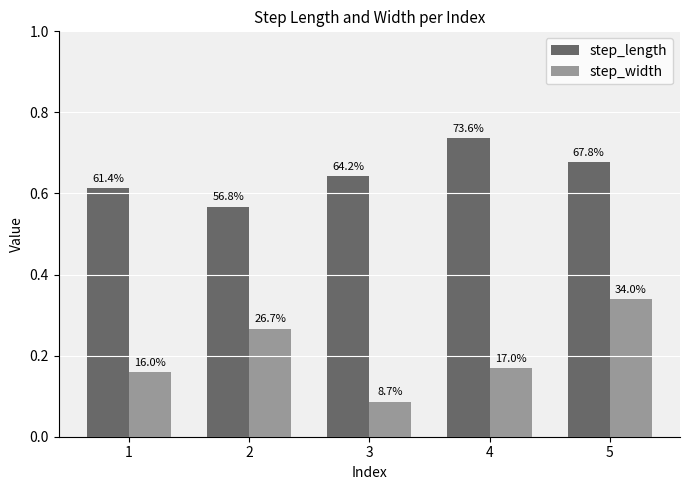

List the series in order of their peak value, lowest first.

step_width, step_length